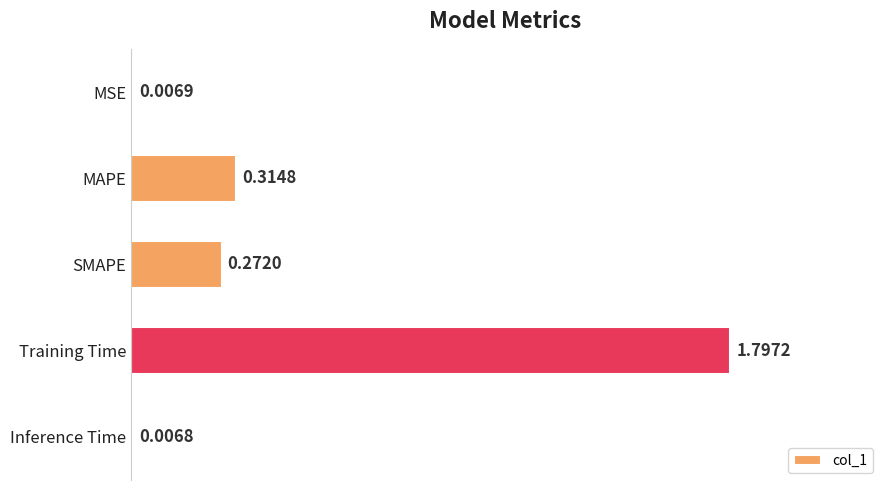

What is the label of the 3rd bar from the bottom?

SMAPE